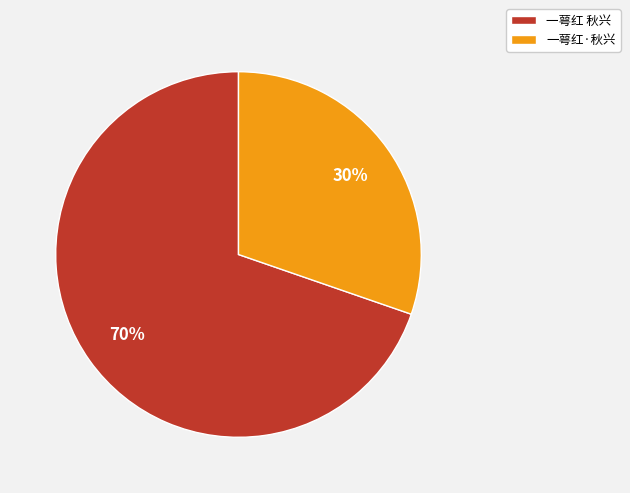

Which category has the biggest portion of the pie?

一萼红 秋兴